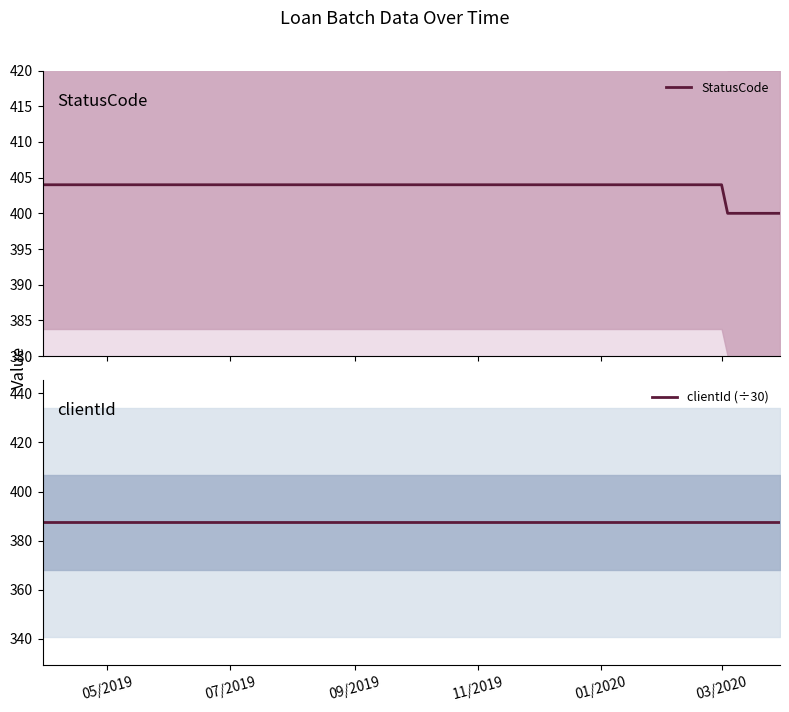

True or false: StatusCode and clientId (÷30) intersect in this chart.

False